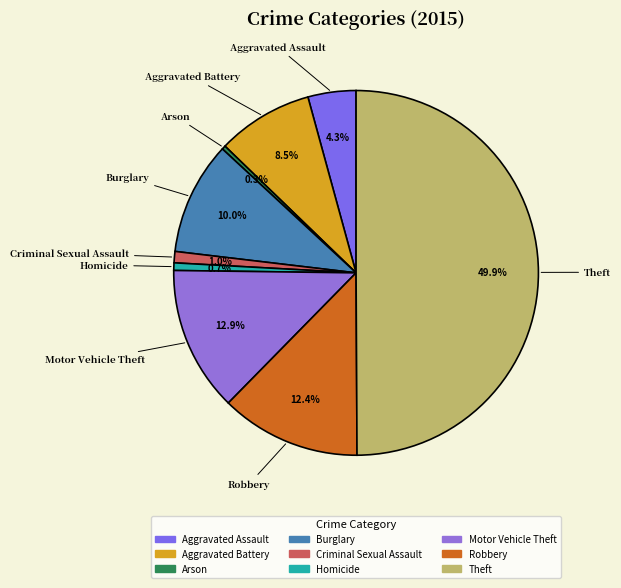

Does Homicide represent more than half of the total?

No